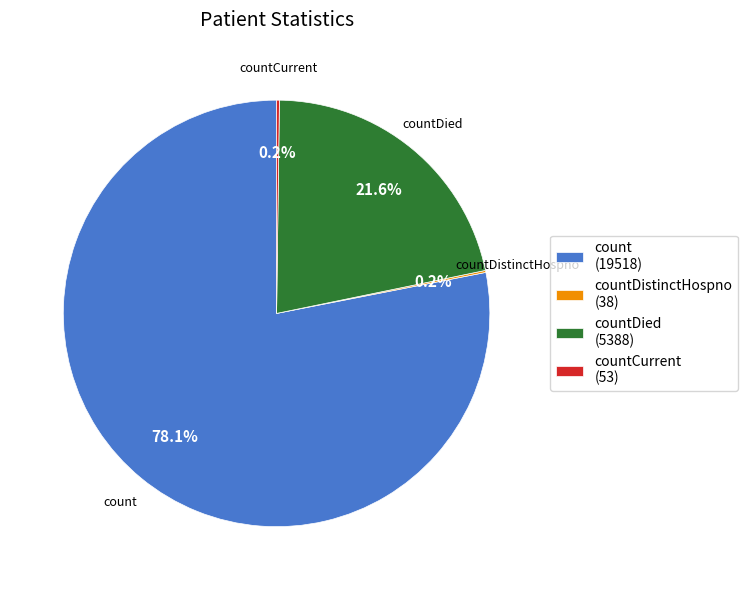

The countDied slice represents 22% of the pie. True or false?

True